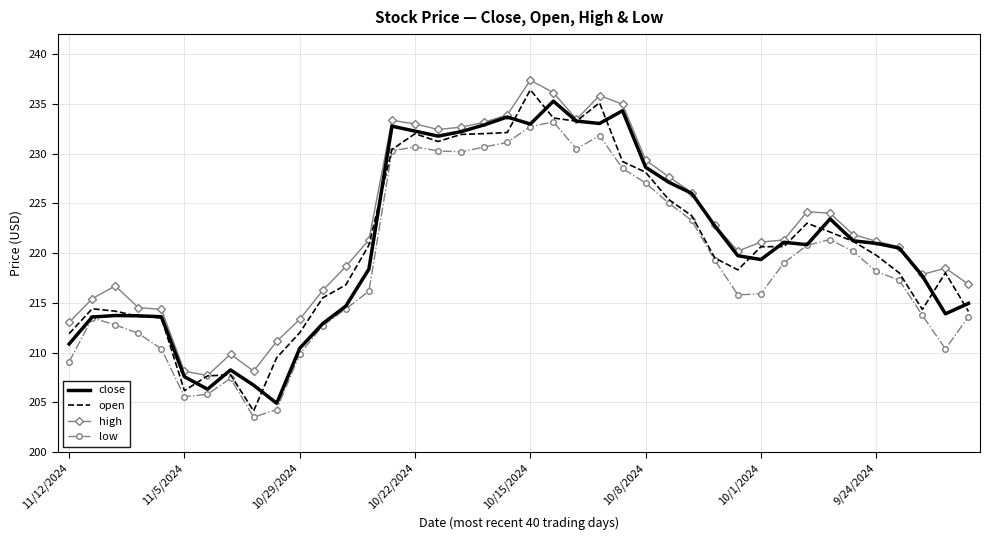

True or false: high and low cross at least once.

False